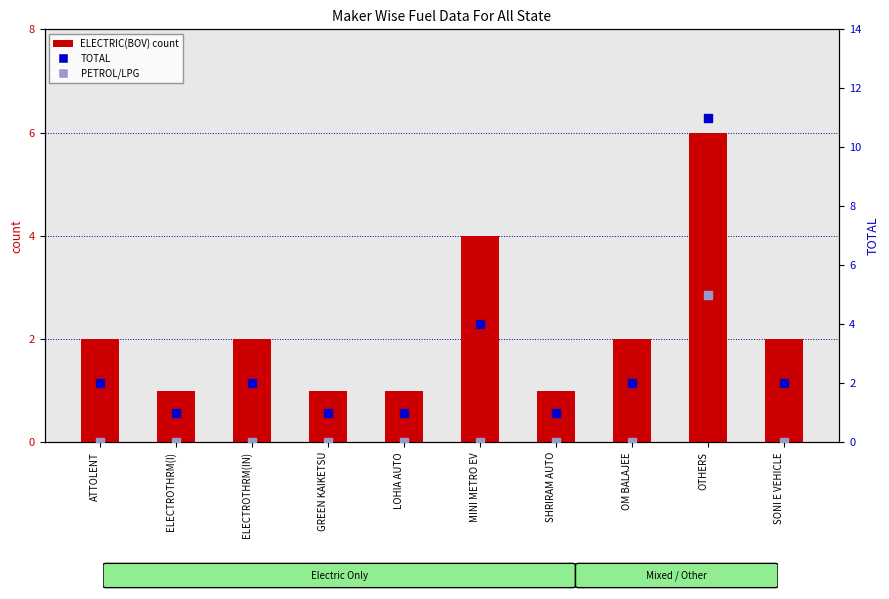

Which series contains the lowest Y value?

PETROL/LPG